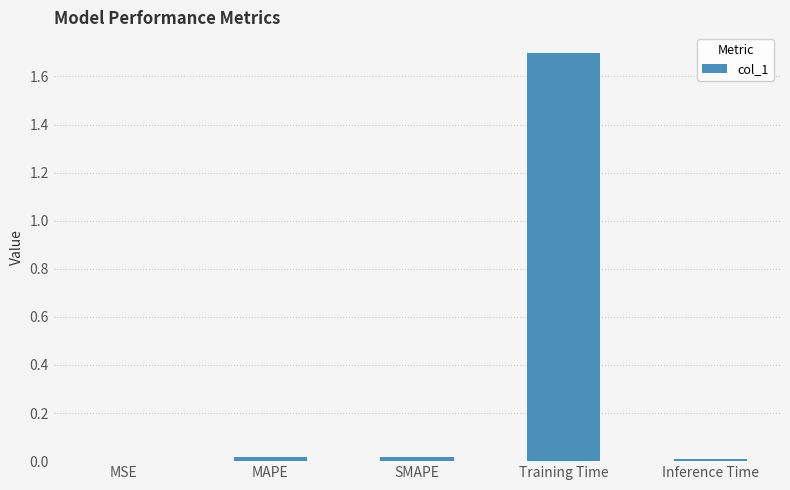

True or false: the data shows 0.0 at MSE.

True